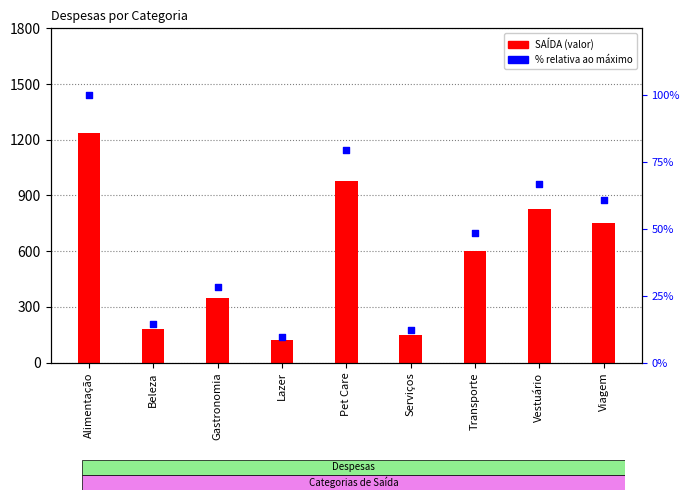

Which series has the largest Y range (max minus min)?

SAÍDA